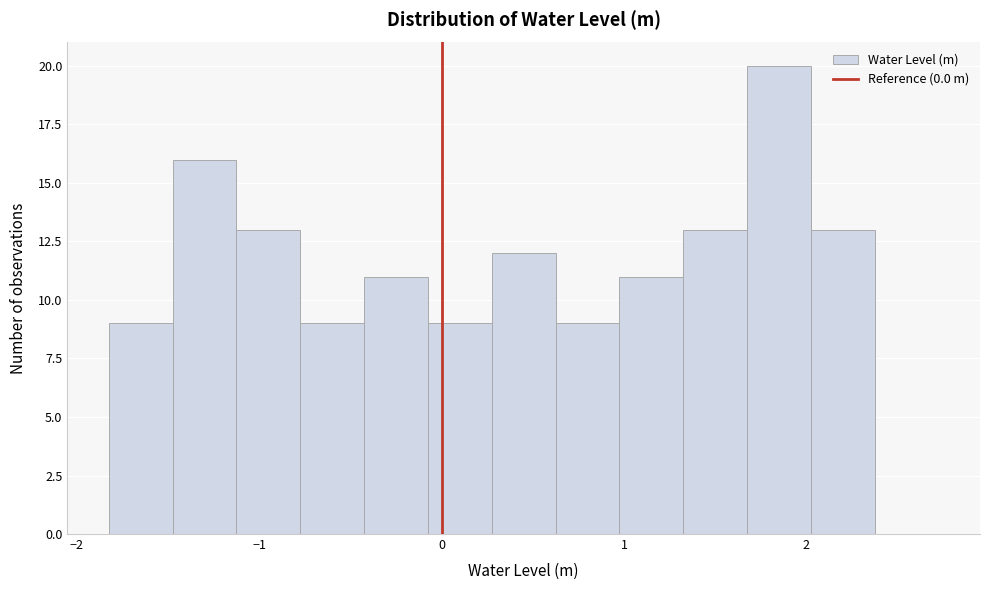

Around what value on the x-axis is the tallest bar? Give the approximate position of its centre, as read against the axis.

1.9